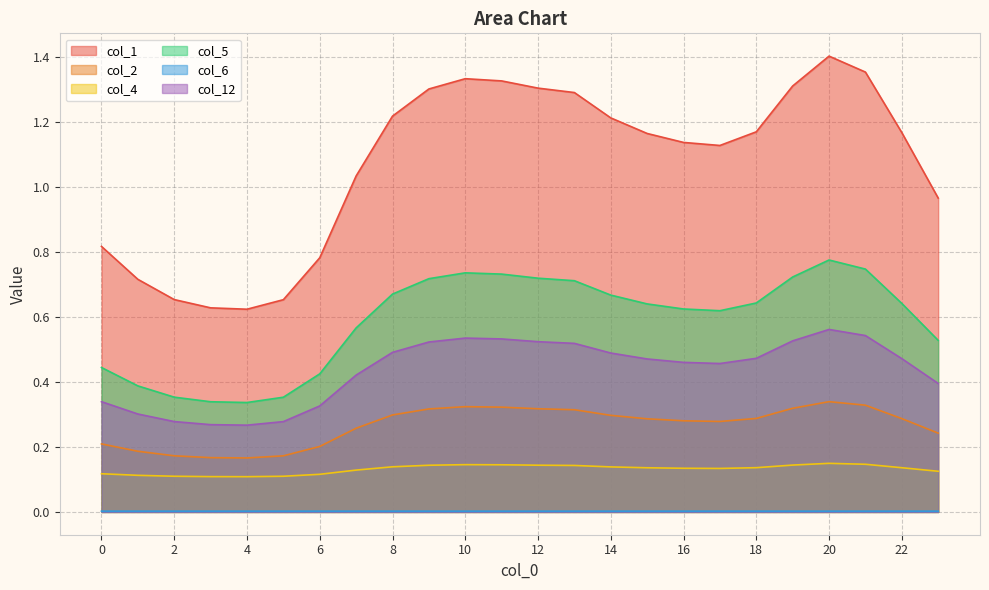

What is the spread (max minus min) of values at 6?

0.8